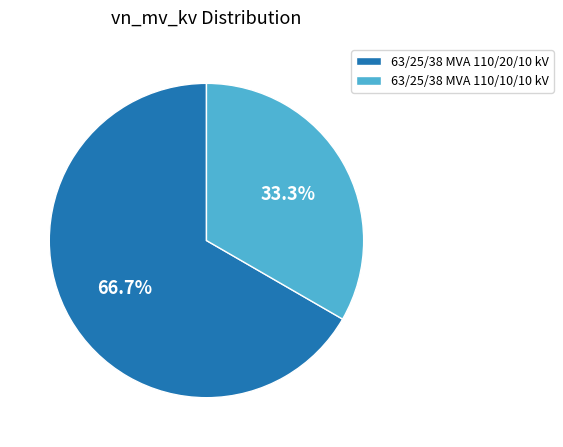

To the nearest percent, what is the average slice percentage?

50%